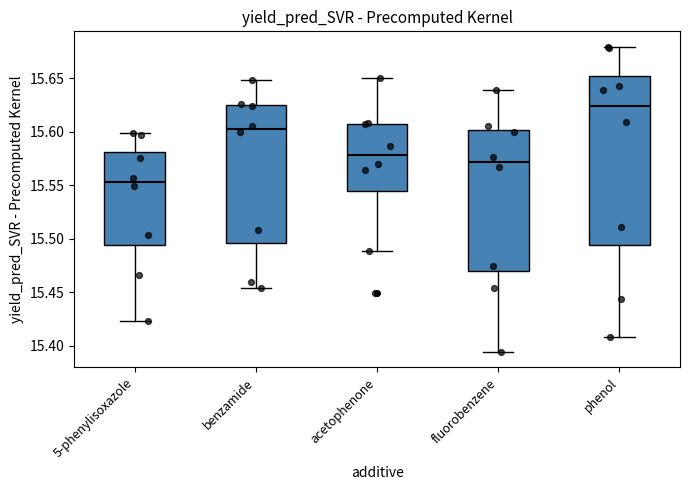

Which box is the tallest, from its lower edge to its upper edge?

phenol